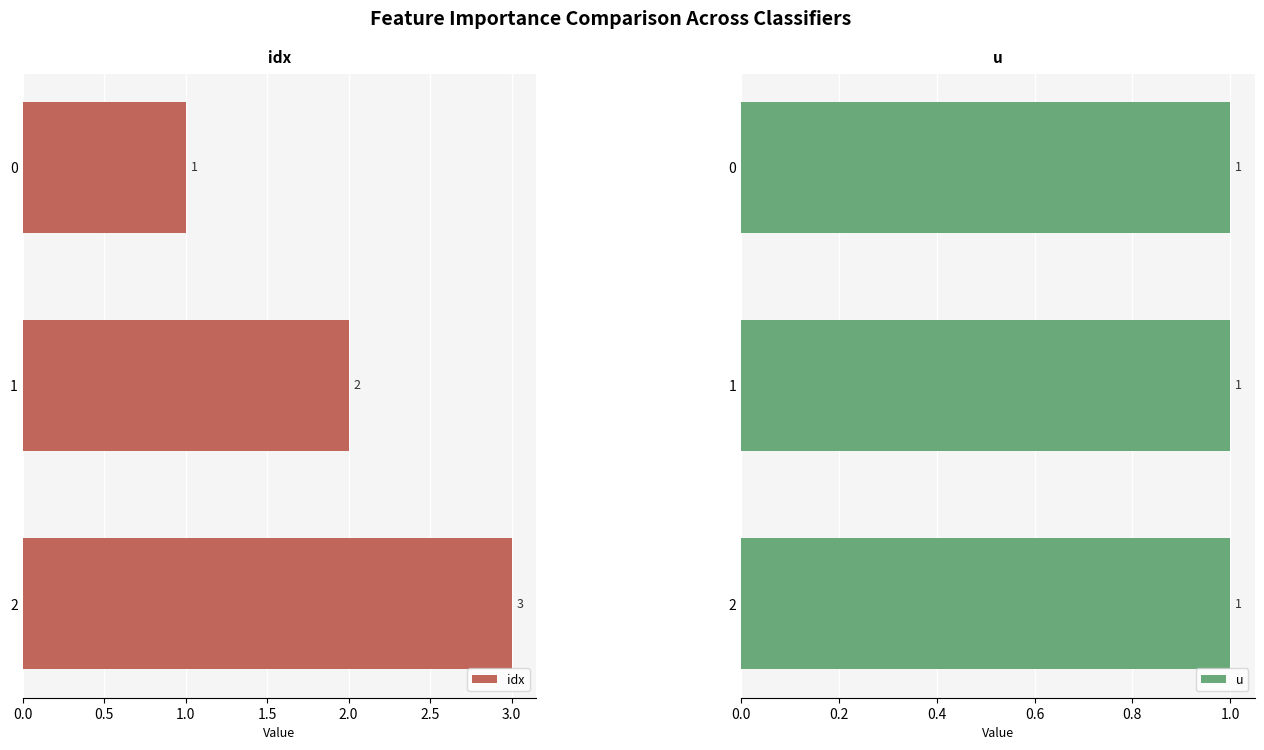

How many idx values are between 1 and 3?

3